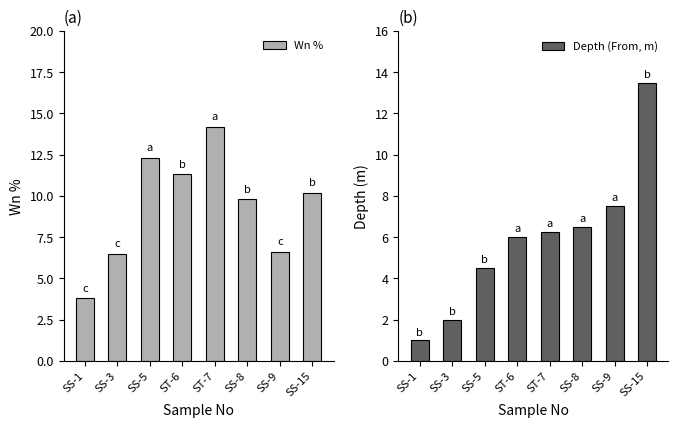

Count the number of data series in this chart.

2